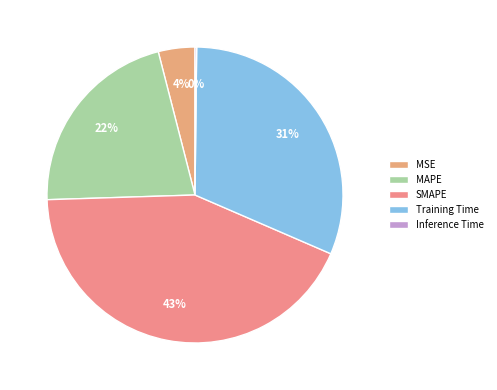

What portion of the pie excludes Inference Time?

99.8%